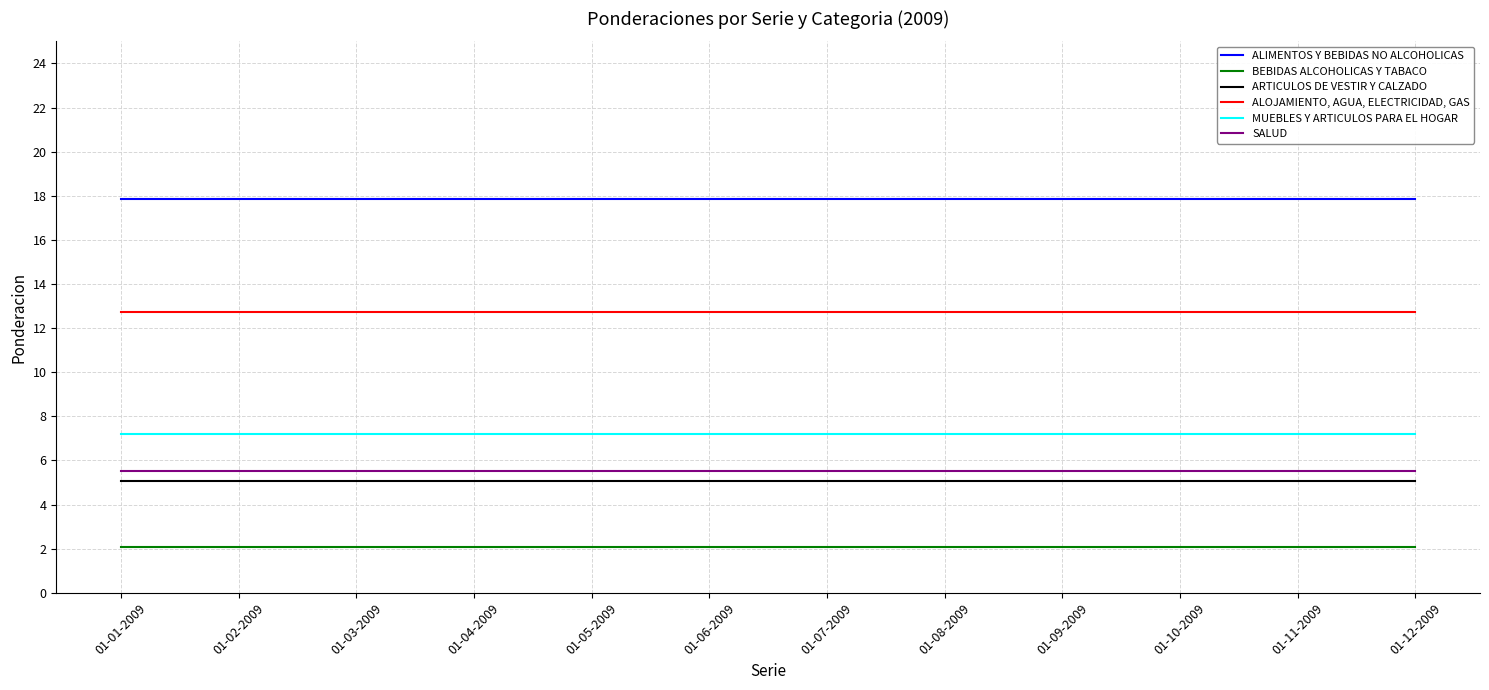

Rank the series by their maximum value, from highest to lowest.

ALIMENTOS Y BEBIDAS NO ALCOHOLICAS, ALOJAMIENTO, AGUA, ELECTRICIDAD, GAS, MUEBLES Y ARTICULOS PARA EL HOGAR, SALUD, ARTICULOS DE VESTIR Y CALZADO, BEBIDAS ALCOHOLICAS Y TABACO